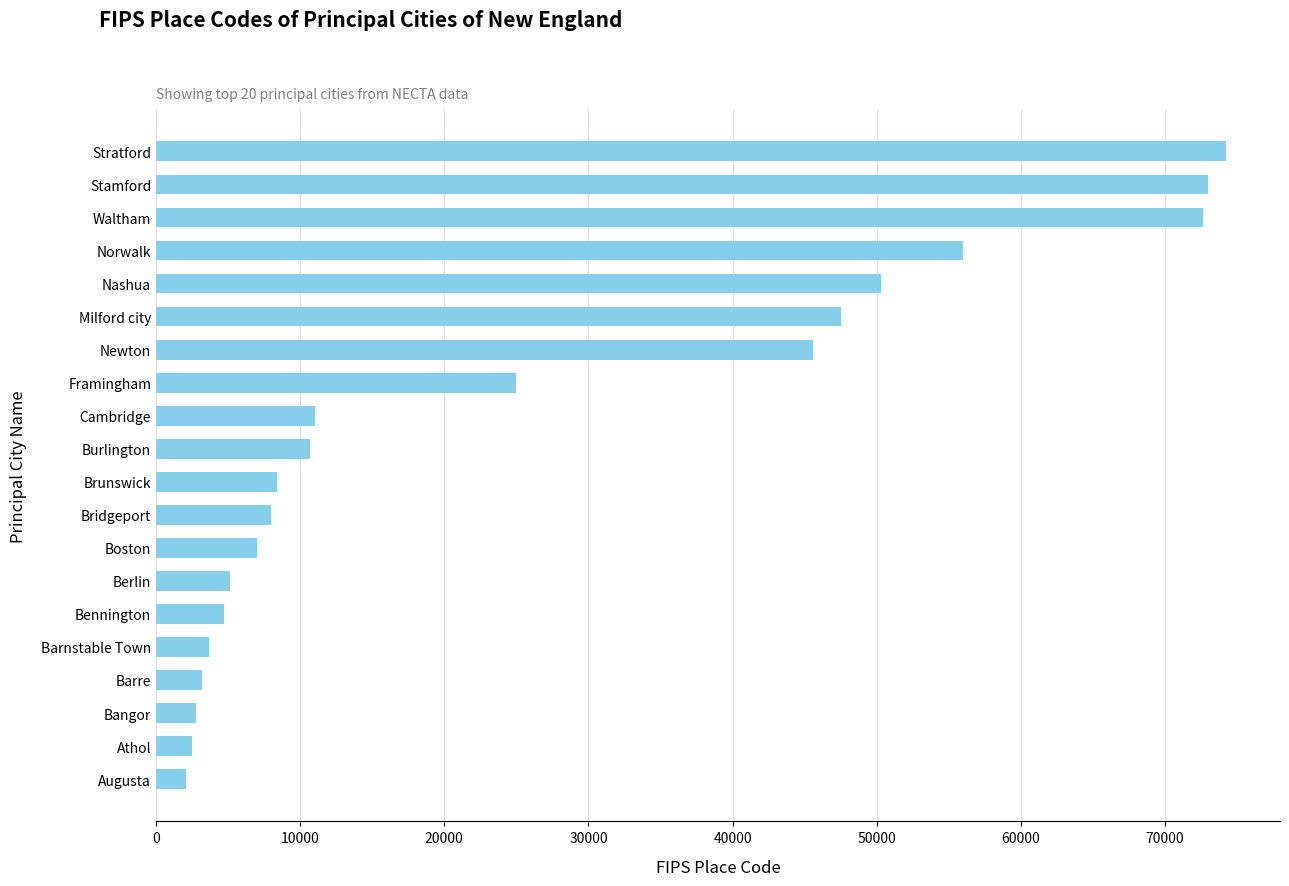

Where is the data nearest to the value 38180?

Newton